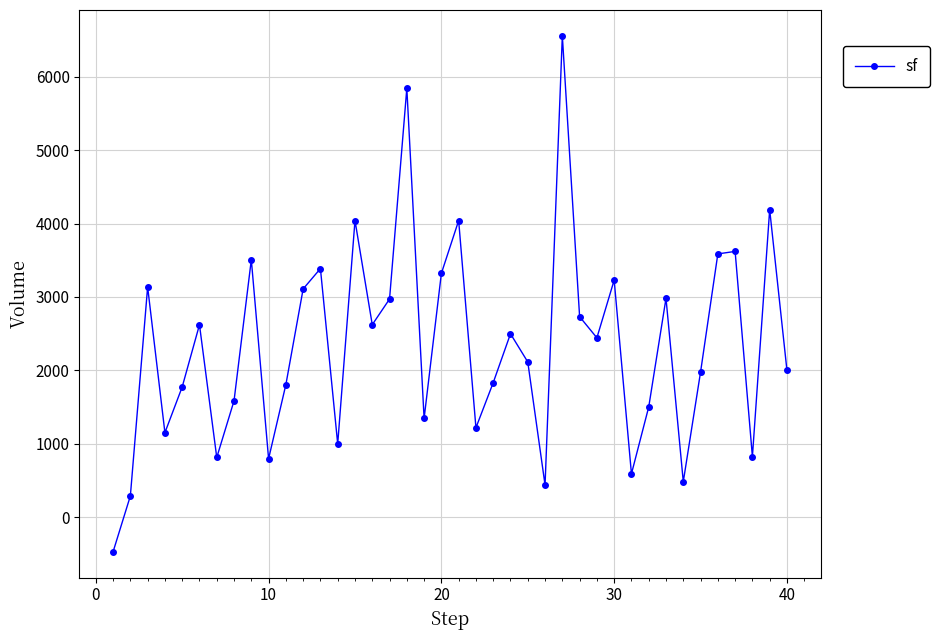

How many points are higher than both their immediate neighbors (excluding endpoints)?

13